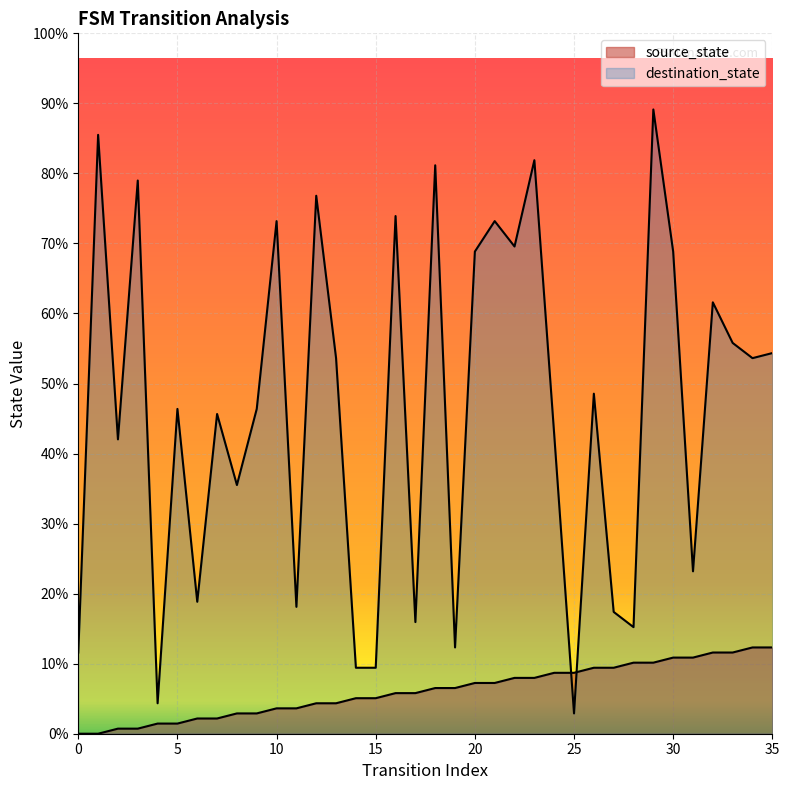

Which series has the largest Y range (max minus min)?

destination_state